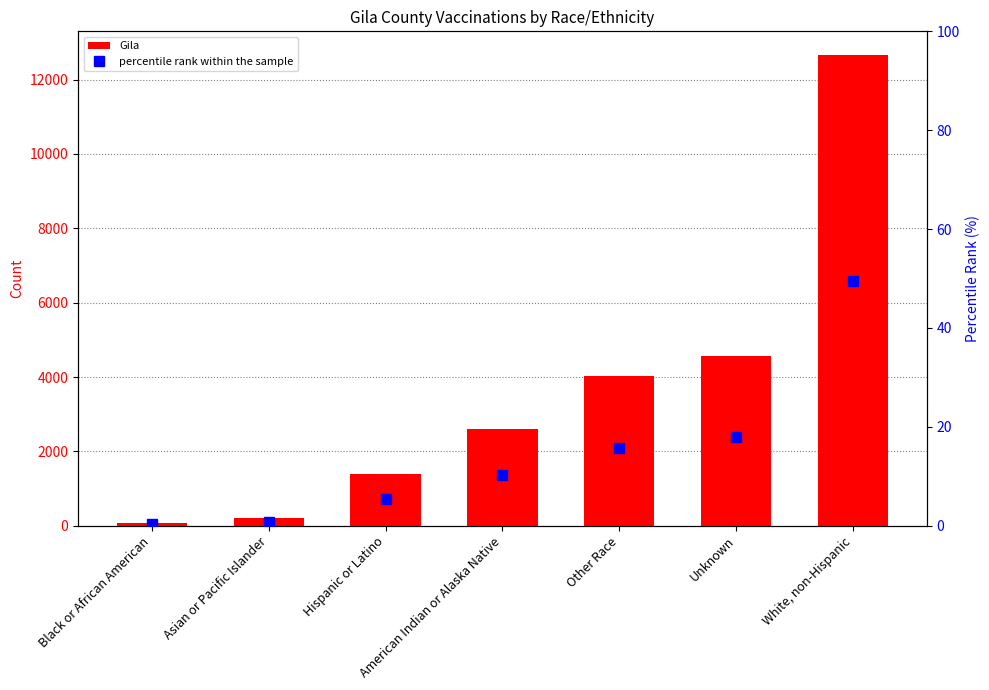

What is the label of the 2nd bar from the right?

Unknown